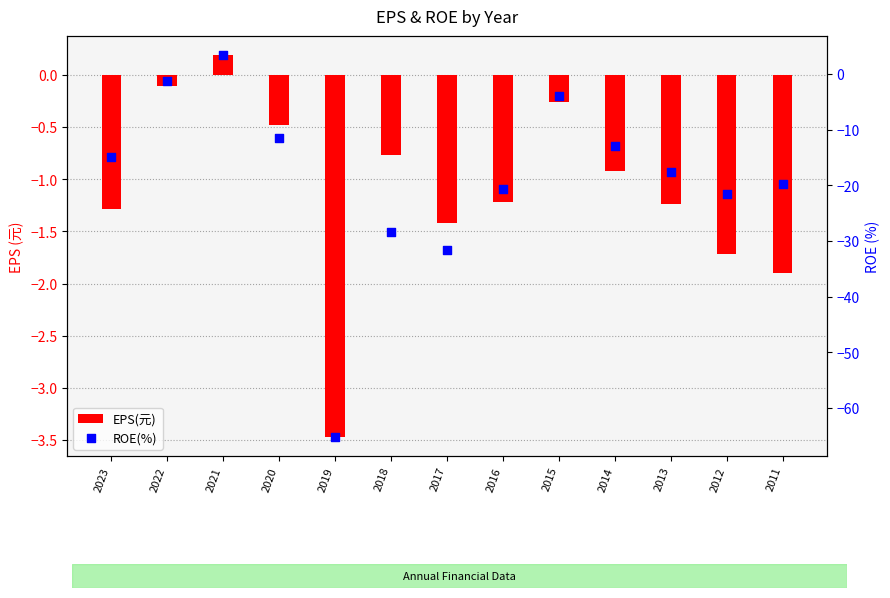

Which series reaches the maximum Y coordinate?

ROE(%)